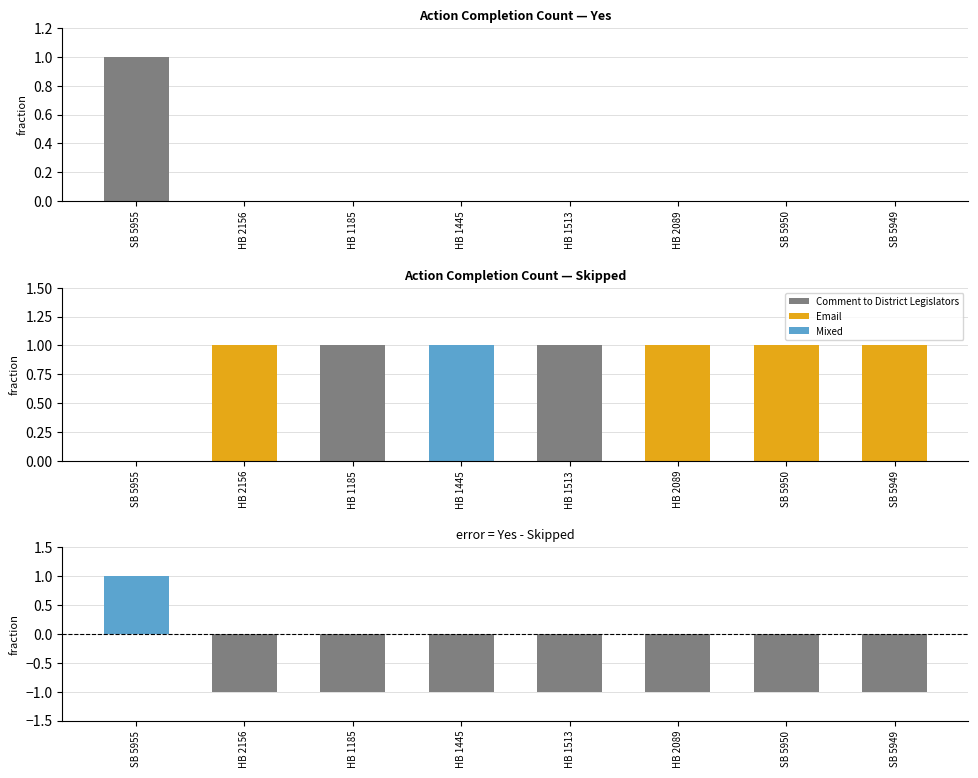

Reading left to right, transcribe all the data shown in this chart.

Yes: SB 5955=1	HB 2156=0	HB 1185=0	HB 1445=0	HB 1513=0	HB 2089=0	SB 5950=0	SB 5949=0
Skipped: SB 5955=0	HB 2156=1	HB 1185=1	HB 1445=1	HB 1513=1	HB 2089=1	SB 5950=1	SB 5949=1
Yes - Skipped: SB 5955=1	HB 2156=-1	HB 1185=-1	HB 1445=-1	HB 1513=-1	HB 2089=-1	SB 5950=-1	SB 5949=-1